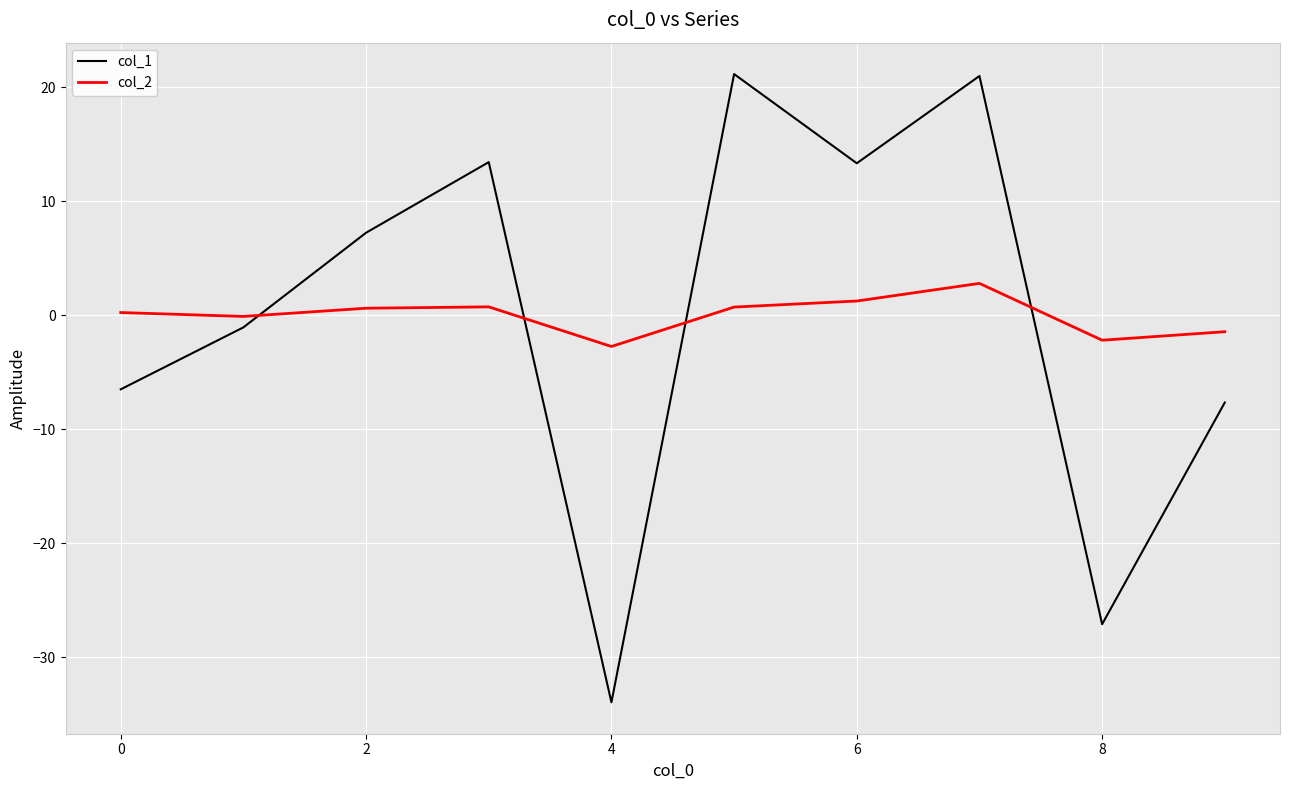

List the series in order of their peak value, highest first.

col_1, col_2